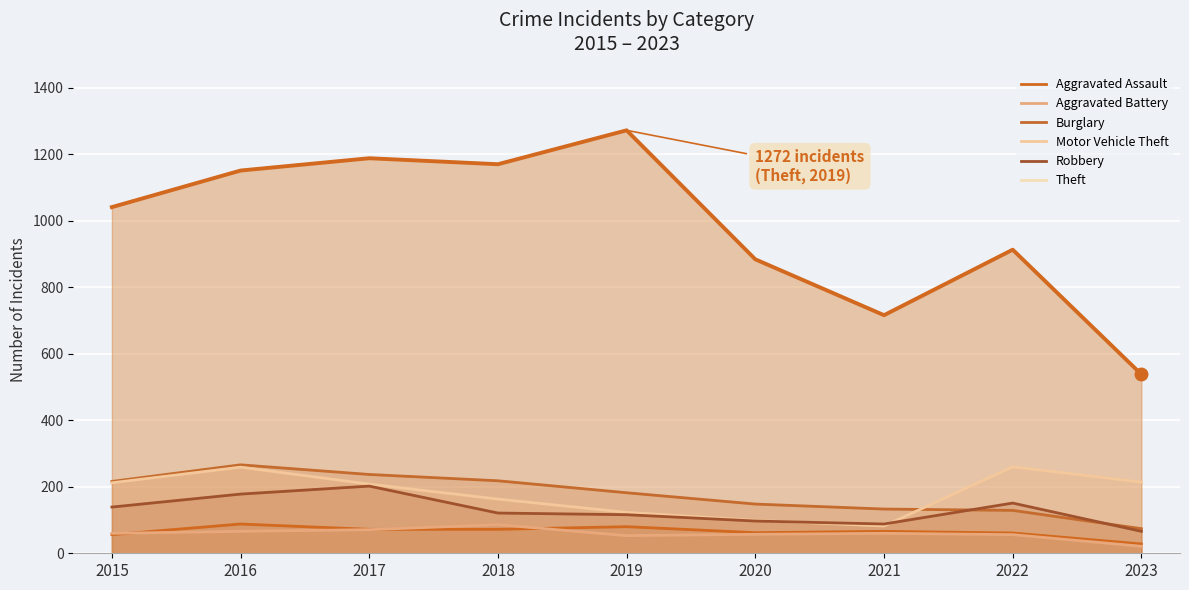

At how many categories does at least one series exceed 1065?

4